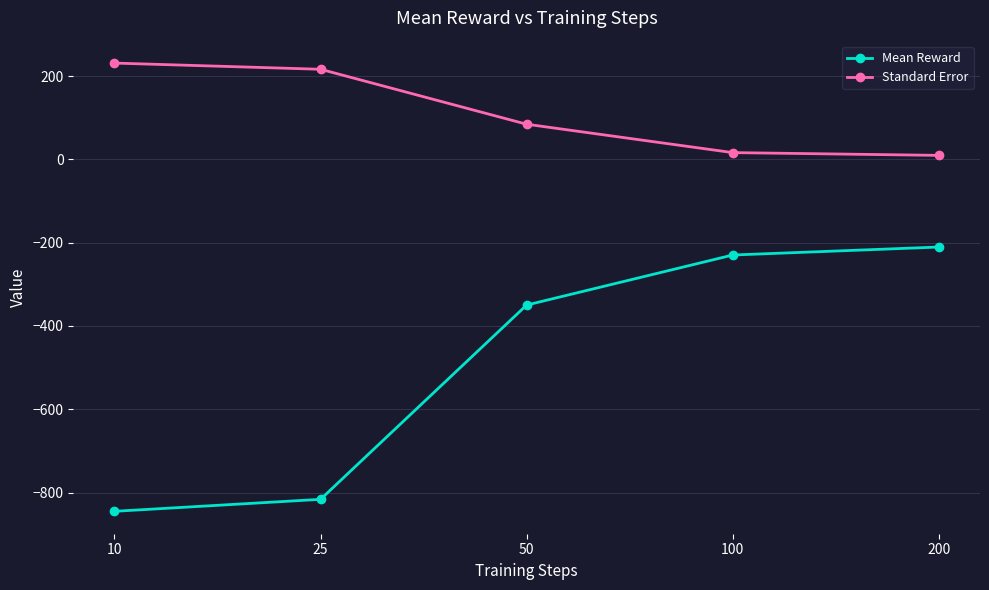

True or false: Standard Error has more than 0 interior local peaks.

False